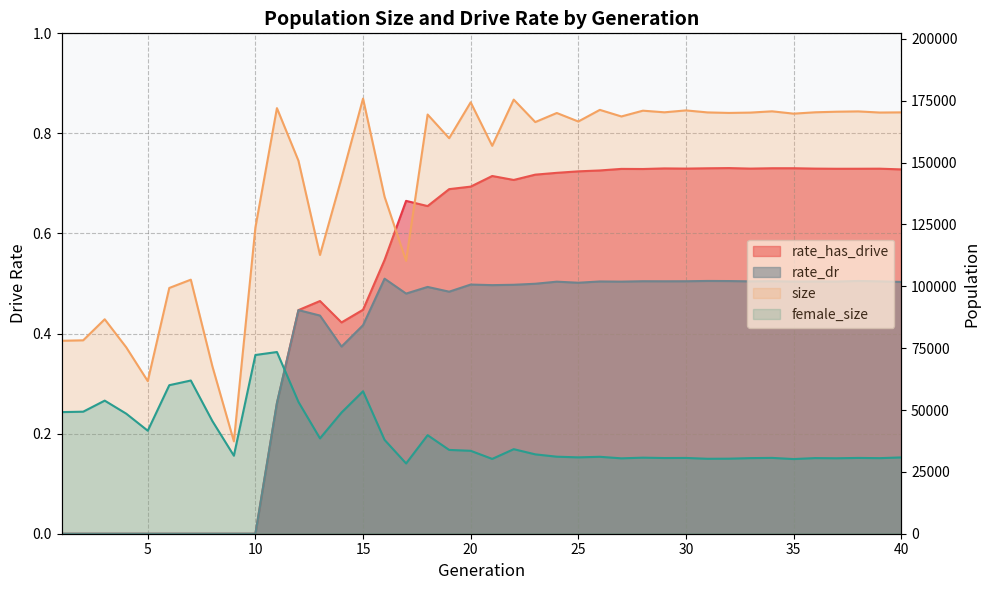

Is it true that rate_has_drive equals 0.3 at 11?

True